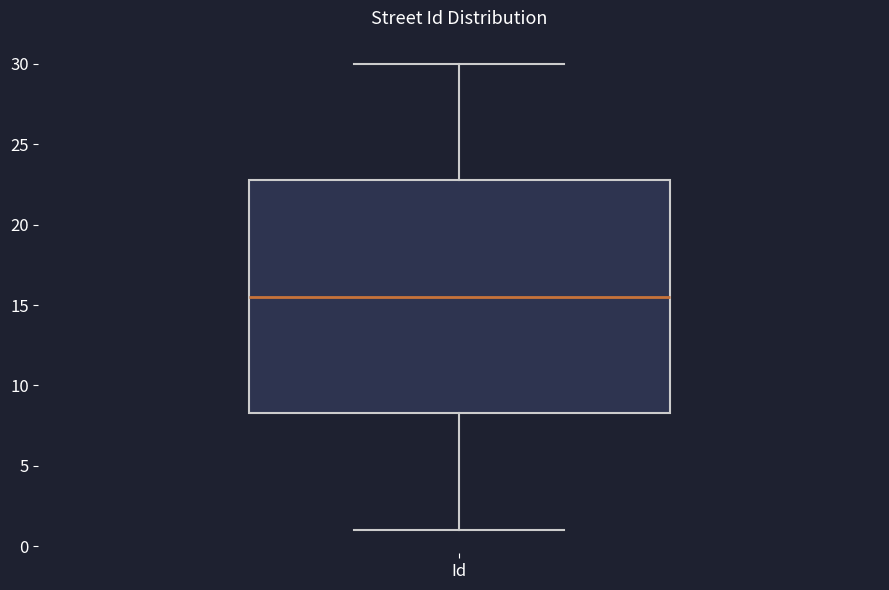

Read this box plot against the y-axis: the position of the median line, the range covered by the box, and the ends of both whiskers. The values are not printed on the chart, so give them approximately, as read against the axis.

median 15.5, box 8.5 to 23.0, whiskers 1.0 to 30.0